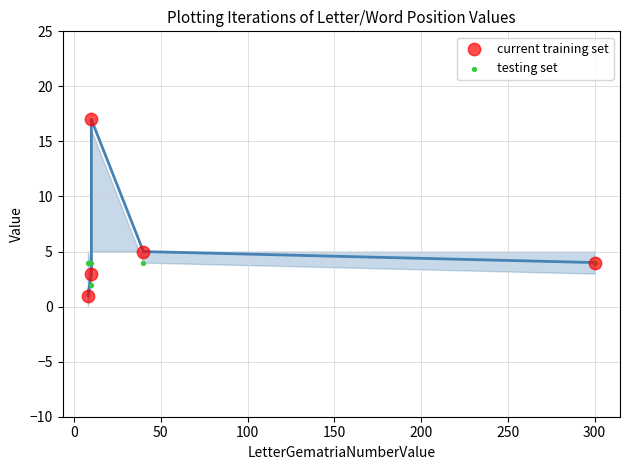

Which series reaches the maximum Y coordinate?

current training set